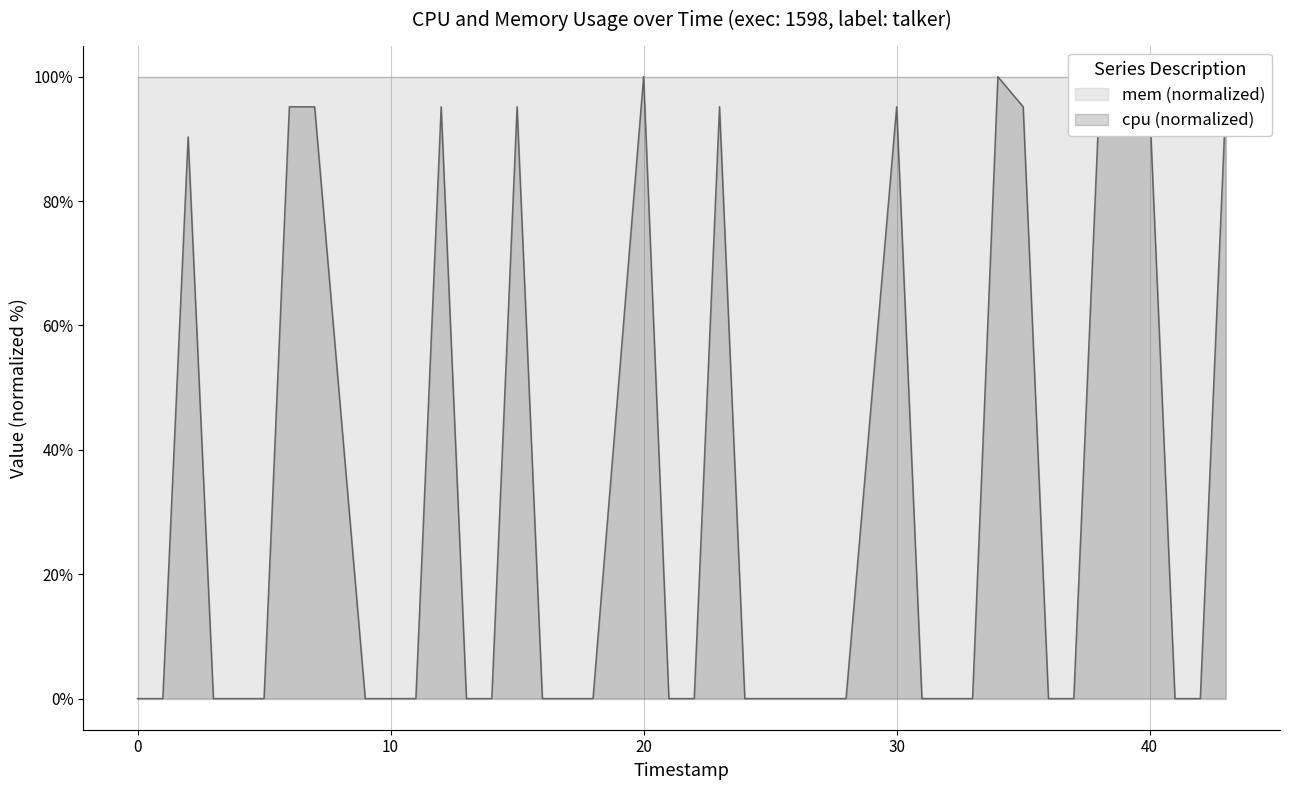

What is the label of the 8th point from the left?

7